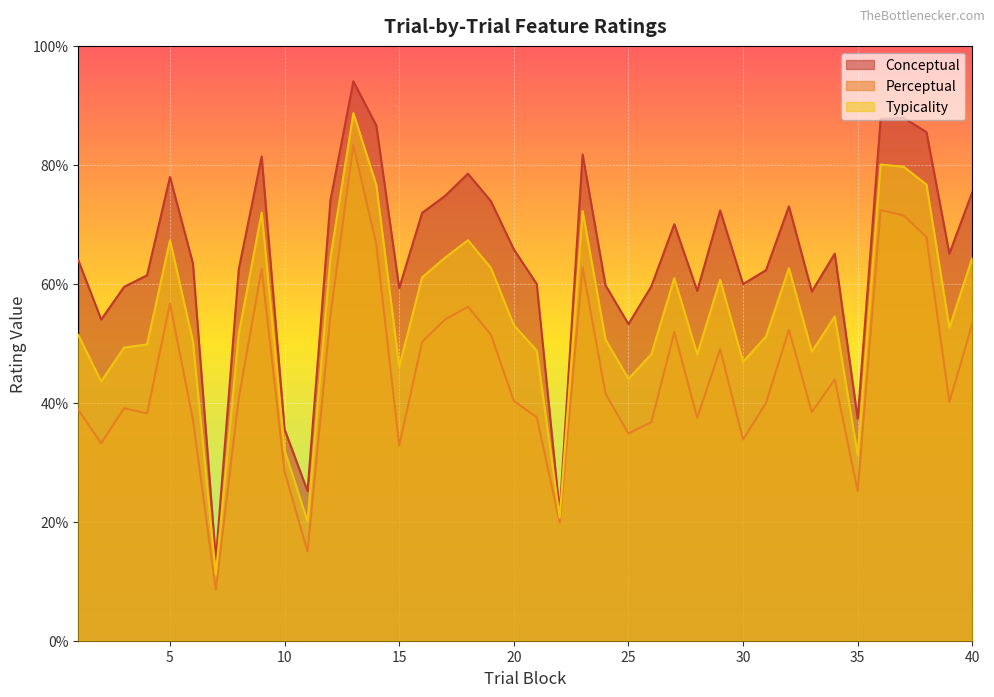

True or false: perceptual has a value of 38.2 at 4.

True